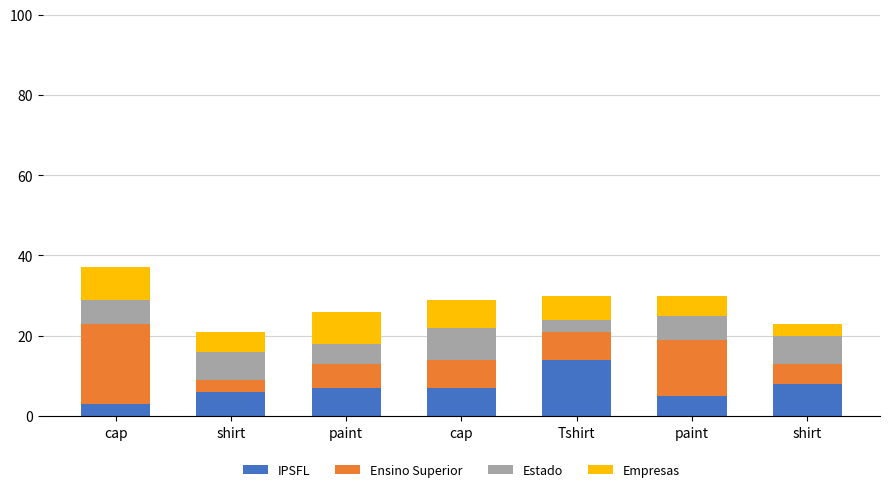

How many bars are there in total?

7